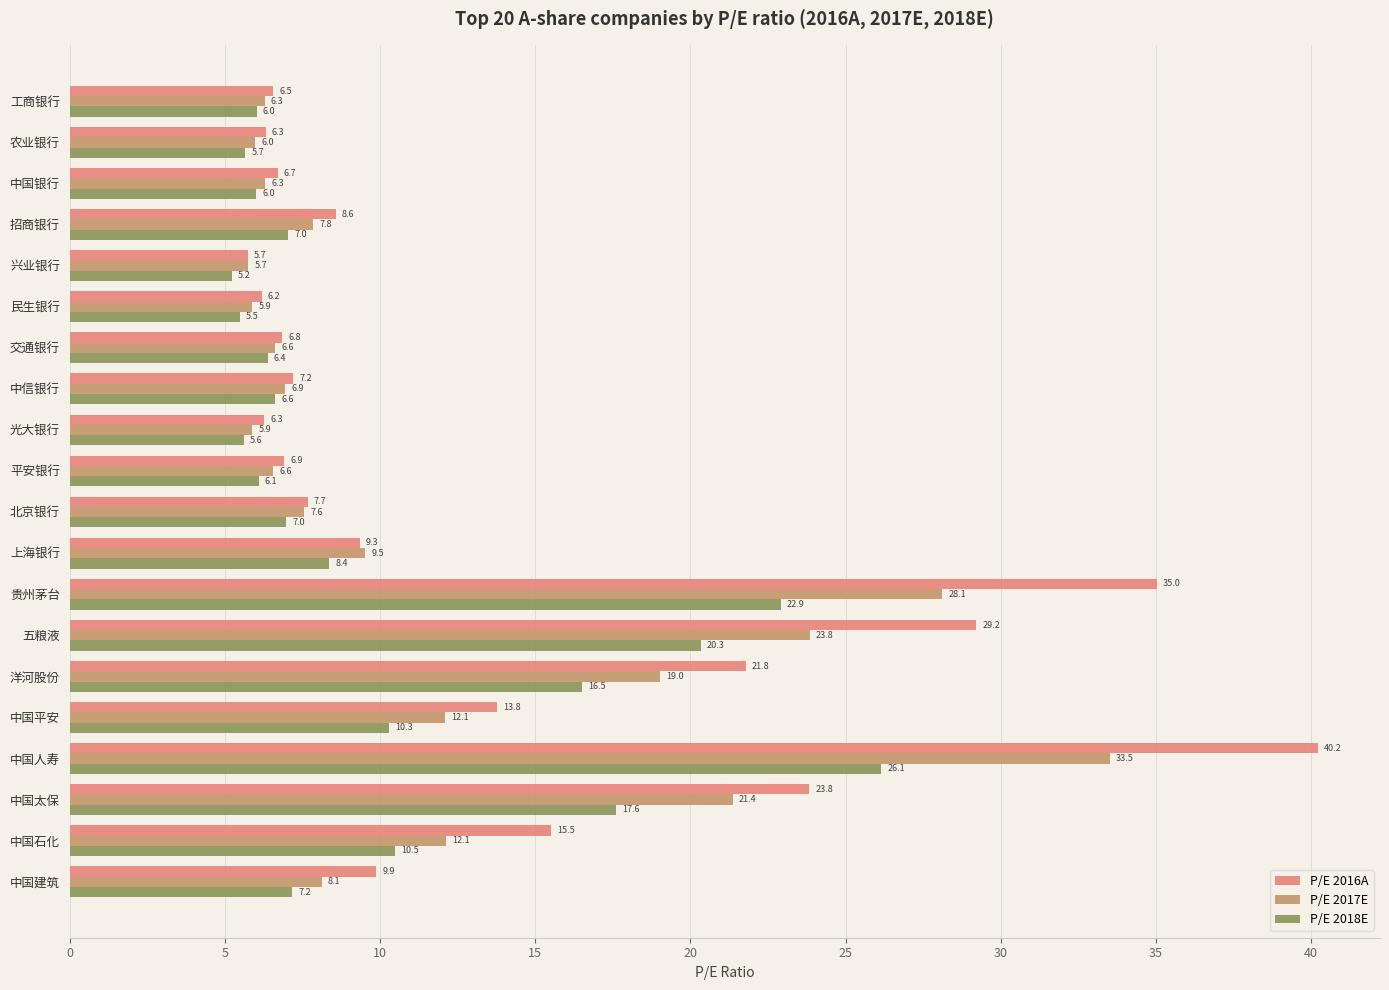

The value of P/E 2016A at 中国太保 is 31.0. True or false?

False